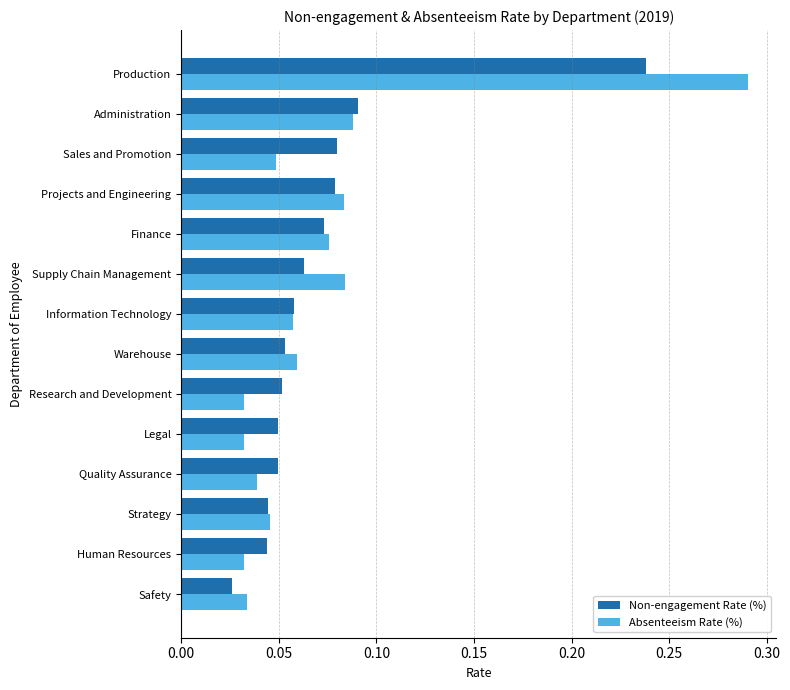

Which category has the highest value in the Non-engagement Rate (%) series?

Production